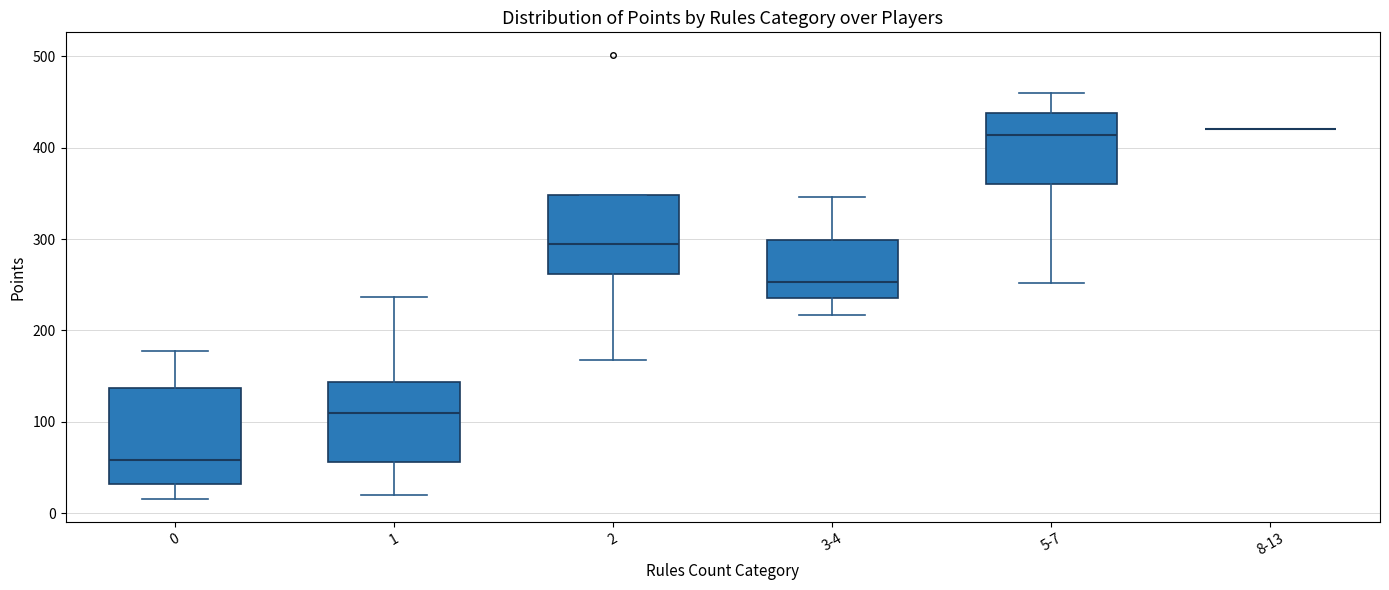

Reading left to right, read every box against the y-axis: the position of its median line, the range the box covers, and the ends of its whiskers. The values are not printed on the chart, so give them approximately, as read against the axis.

0: median 60, box 30 to 140, whiskers 20 to 180
1: median 110, box 60 to 140, whiskers 20 to 240
2: median 300, box 260 to 350, whiskers 170 to 350
3-4: median 250, box 240 to 300, whiskers 220 to 350
5-7: median 410, box 360 to 440, whiskers 250 to 460
8-13: box collapsed to a line at 420, whiskers 420 to 420